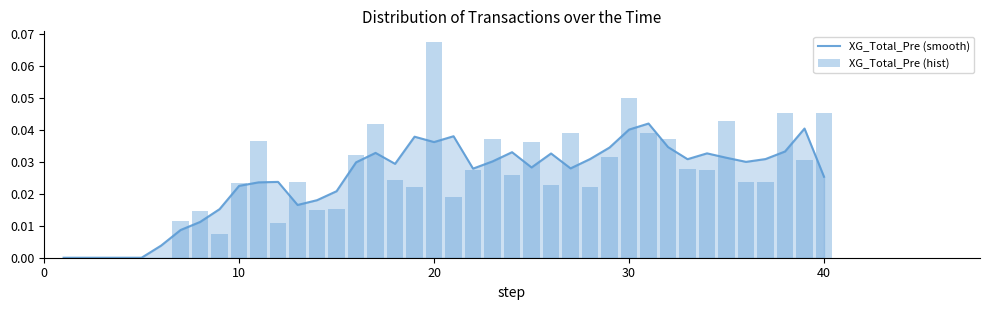

Count the number of data series in this chart.

2